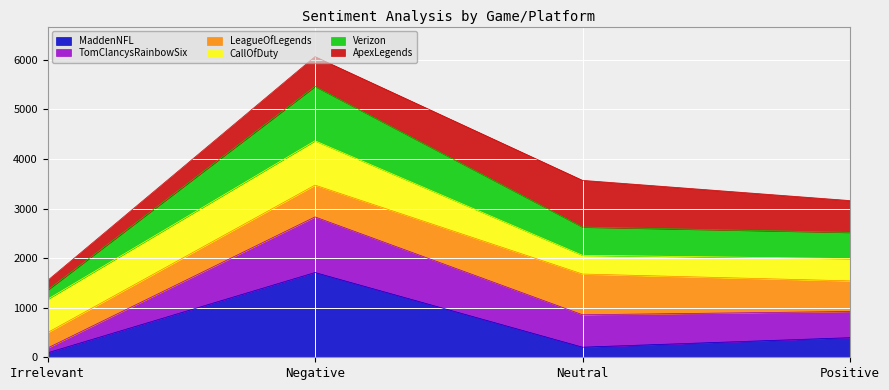

How many lines are shown in the chart?

6